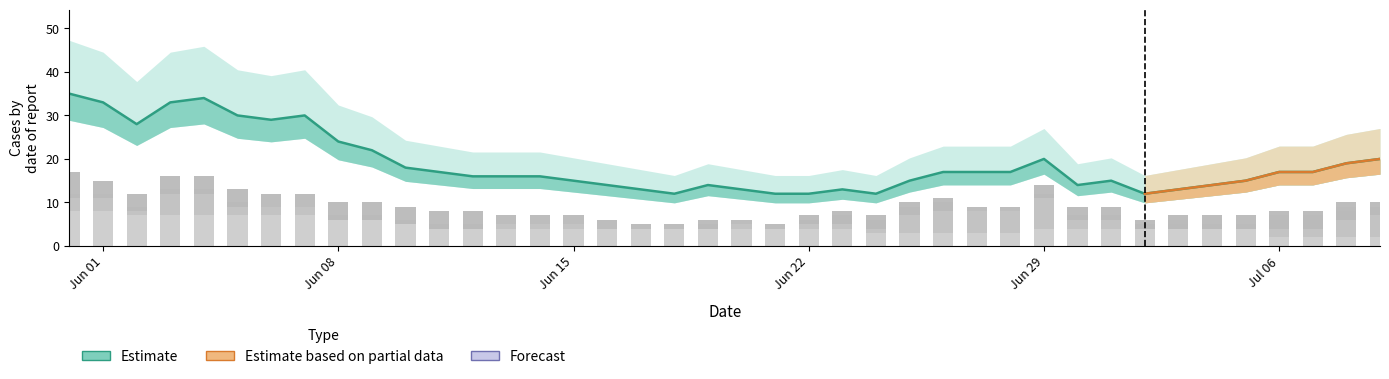

How many bars are there in each group?

6